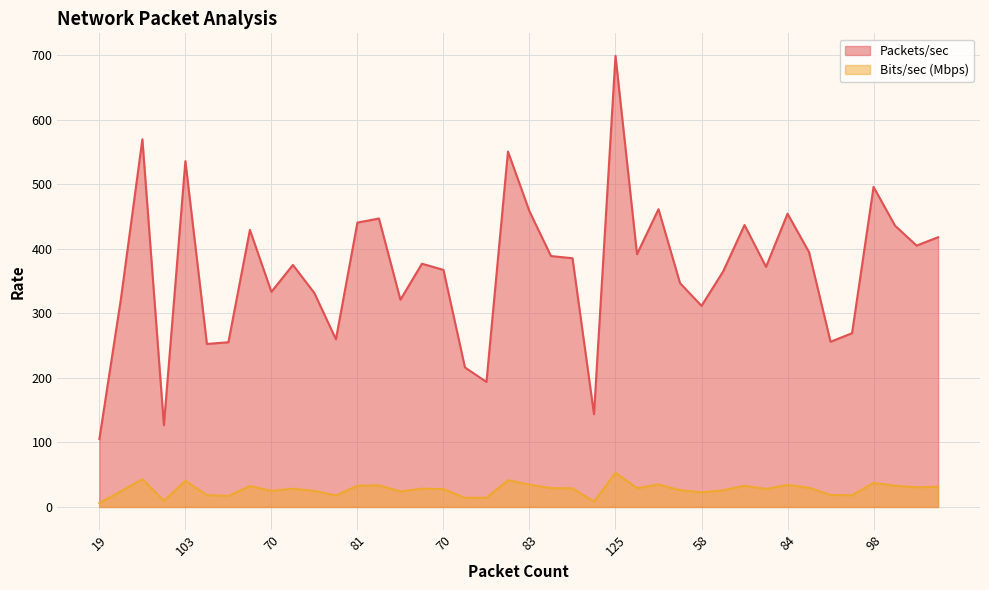

Read the Packets/sec value at 58.

311.8